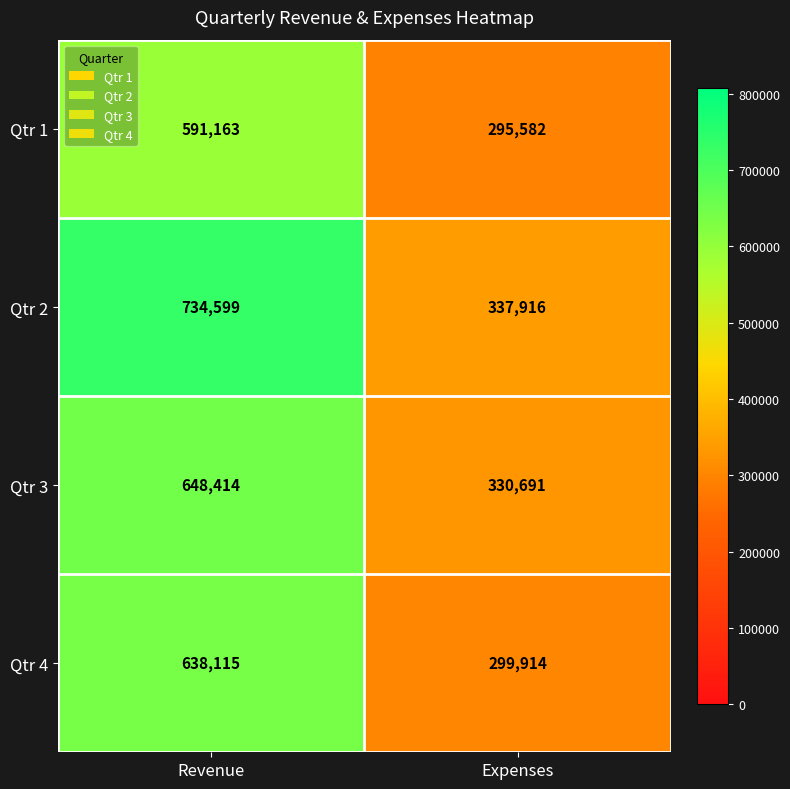

What is the greatest value displayed?

734599